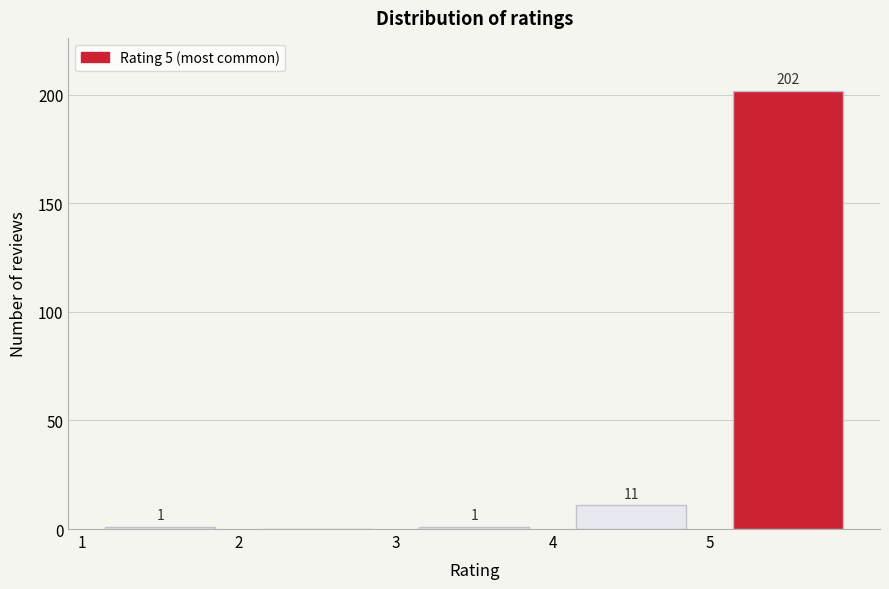

Which range on the x-axis has the tallest bar?

5 to 6